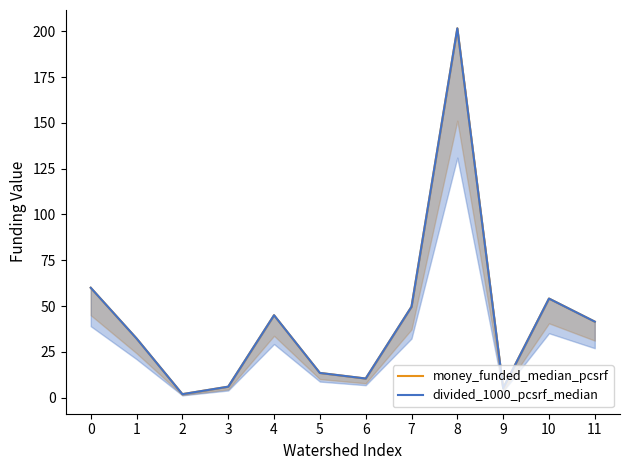

At which category does divided_1000_pcsrf_median reach its first local valley?

2